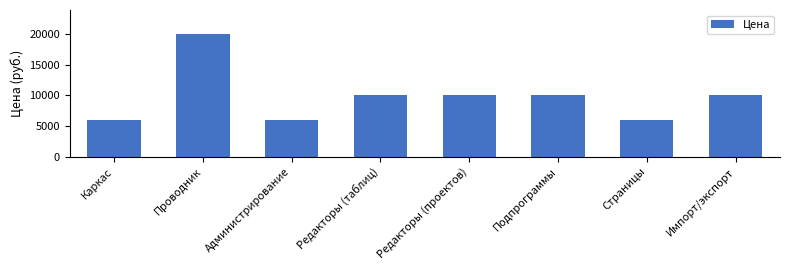

What is the average value?

9750